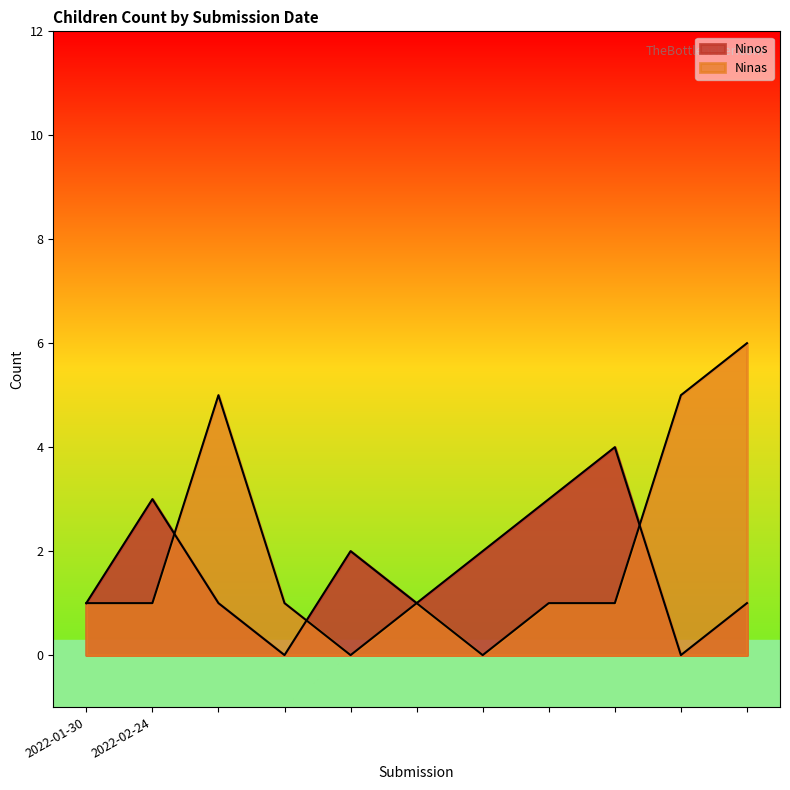

The value of Ninos at 2022-02-24 is 1. True or false?

False